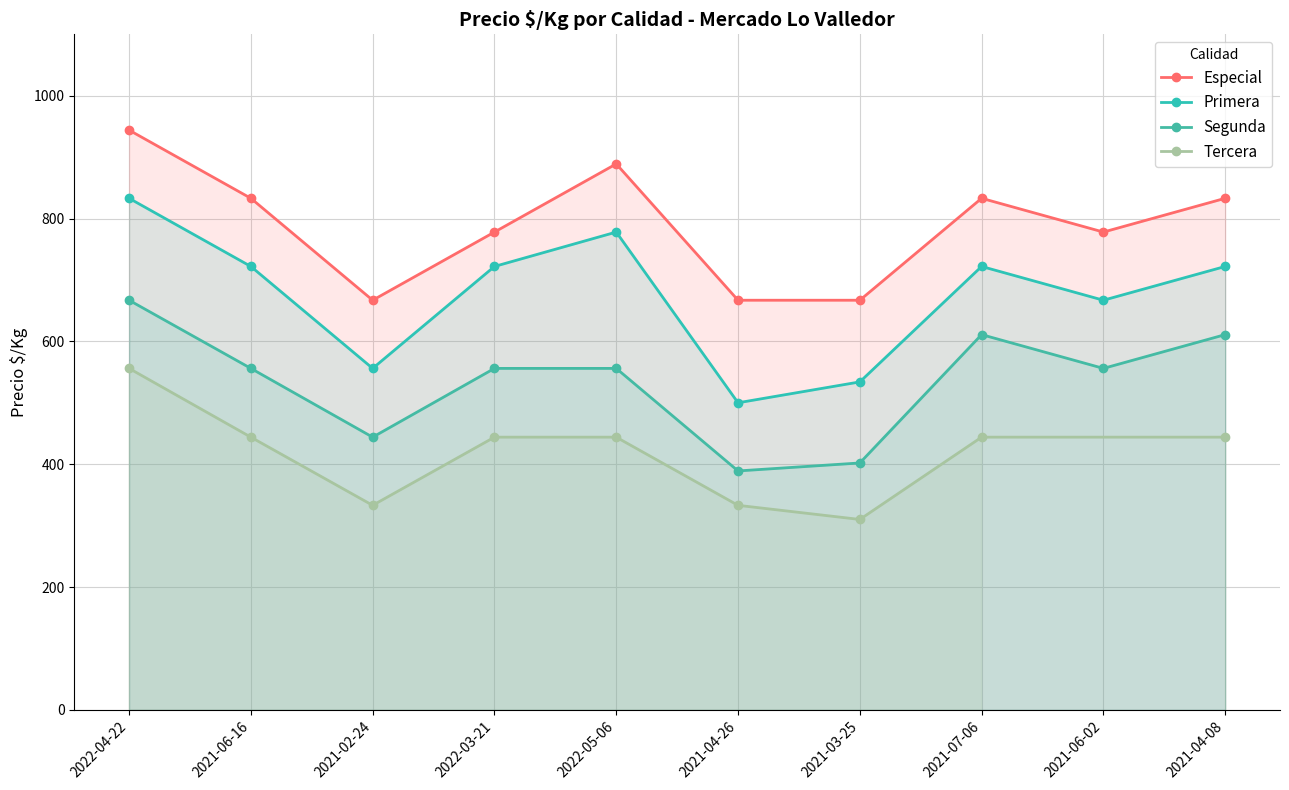

What is the difference between the Segunda values at 2021-03-25 and 2021-06-16?

154